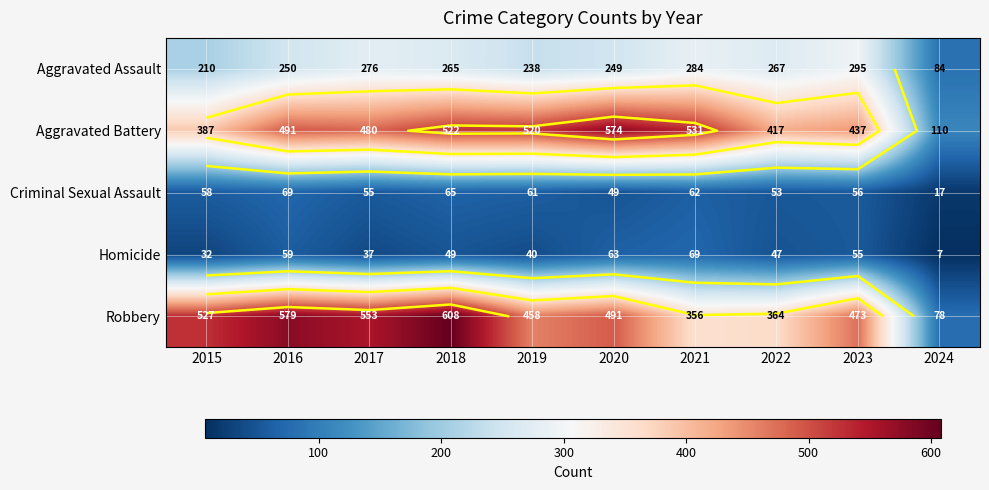

Rank the categories by Robbery value from lowest to highest.

2024, 2021, 2022, 2019, 2023, 2020, 2015, 2017, 2016, 2018